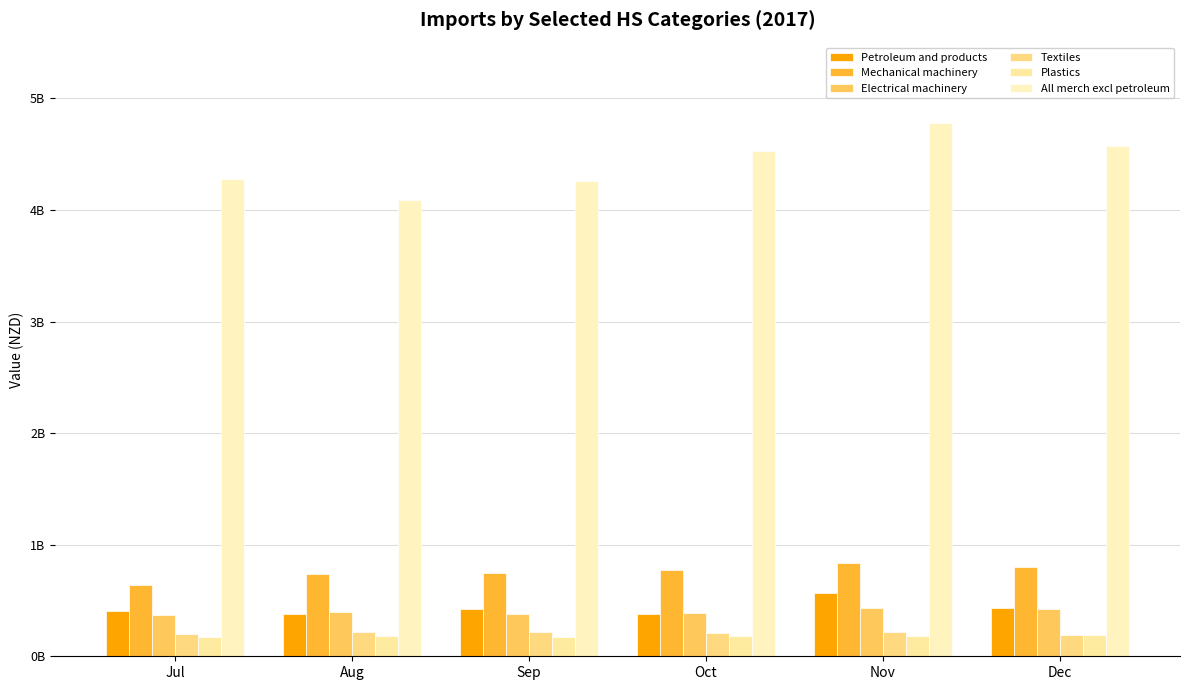

What is the sum of all Electrical machinery values?

2392854727.9